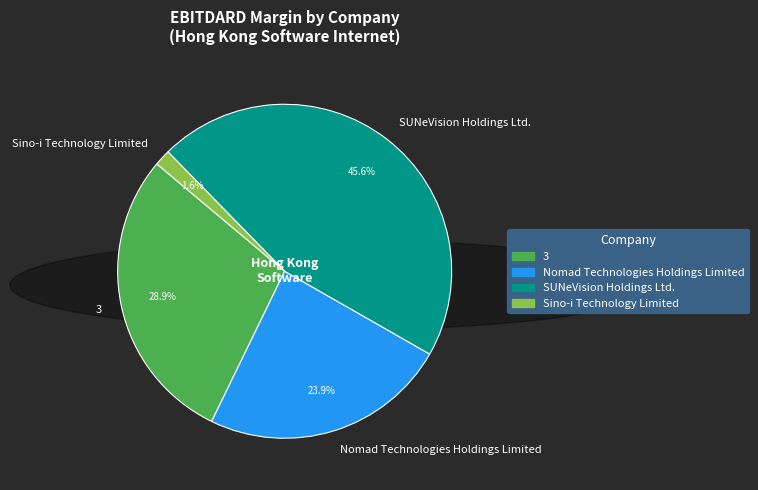

Between Sino-i Technology Limited and SUNeVision Holdings Ltd., which is larger?

SUNeVision Holdings Ltd.